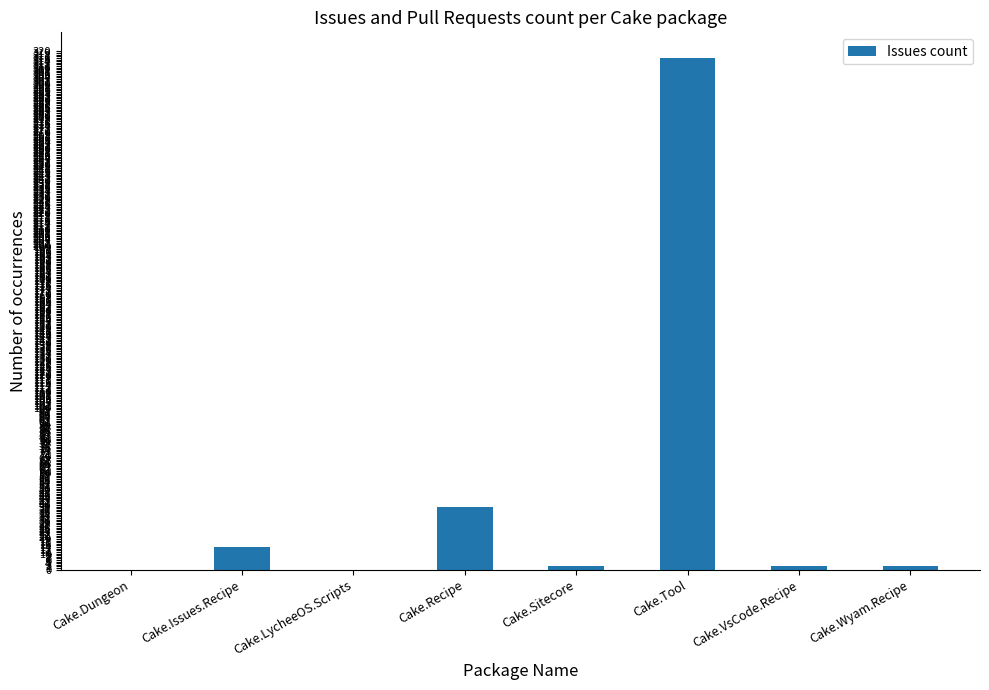

Does the chart contain stacked bars?

No